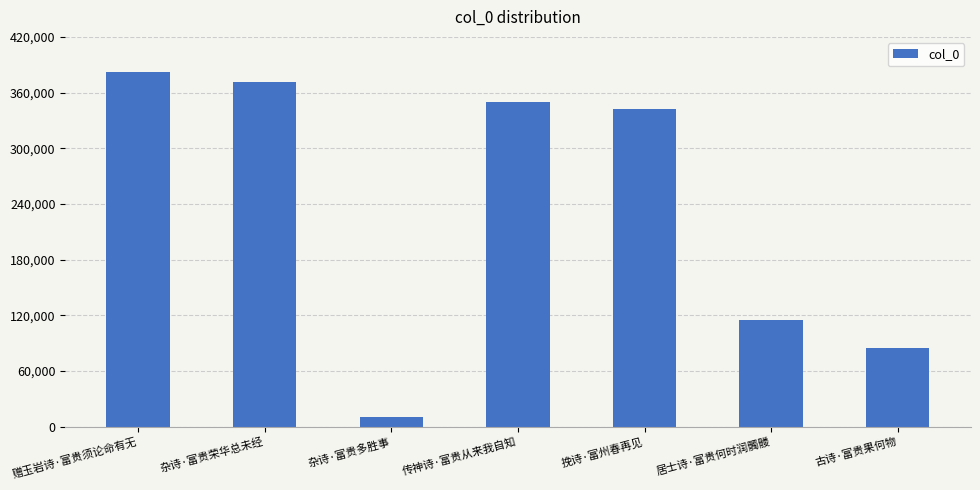

Which label corresponds to the smallest value in the chart?

杂诗·富贵多胜事